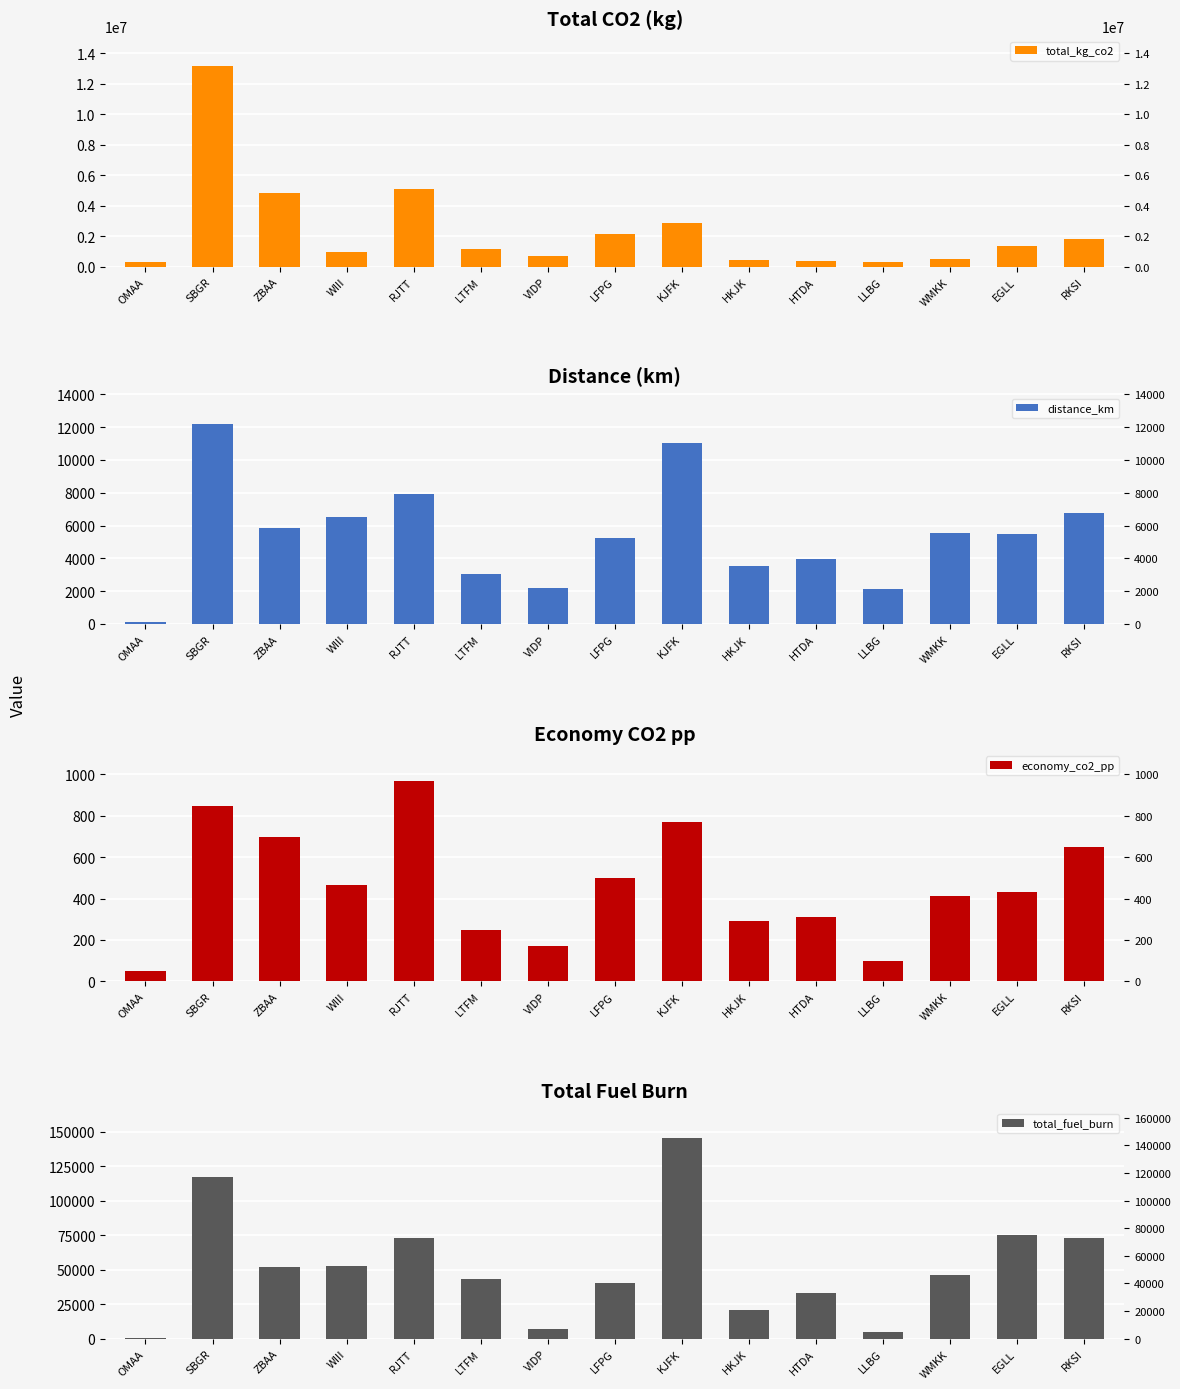

What position from the left is HTDA?

11